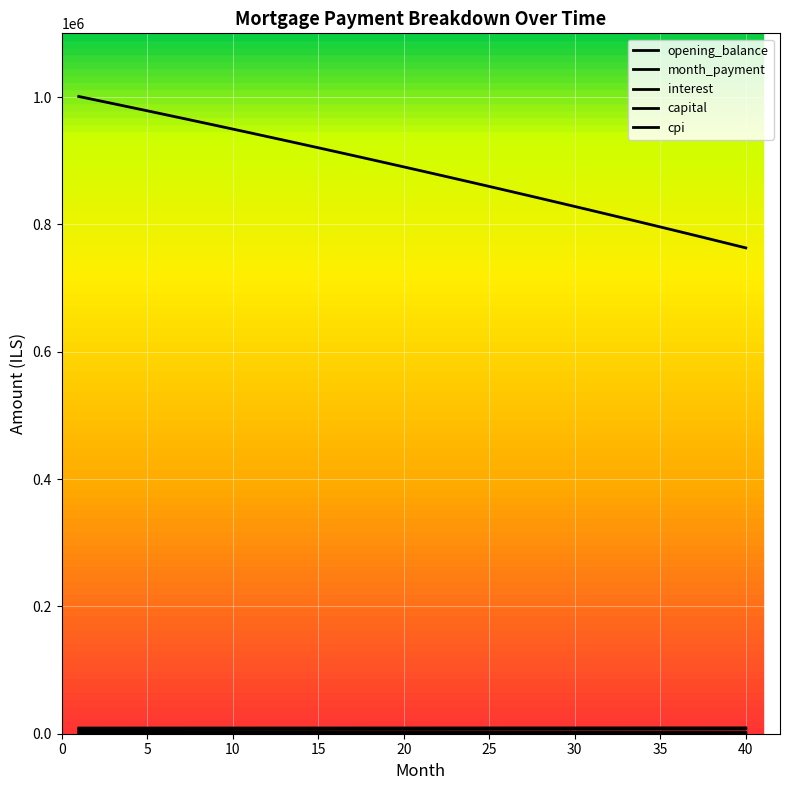

True or false: opening_balance and capital cross at least once.

False